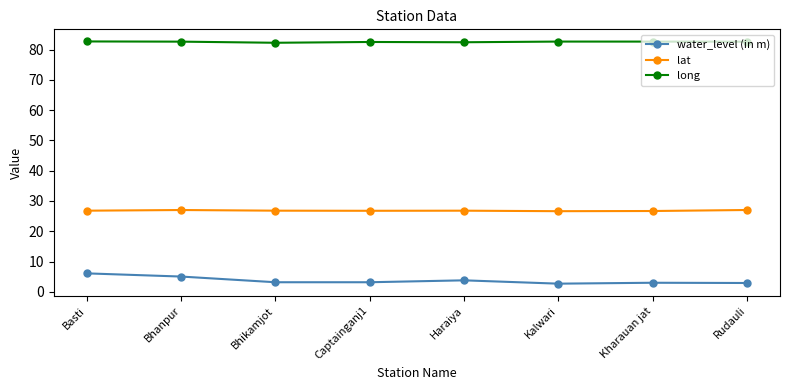

How many lines are shown in the chart?

3